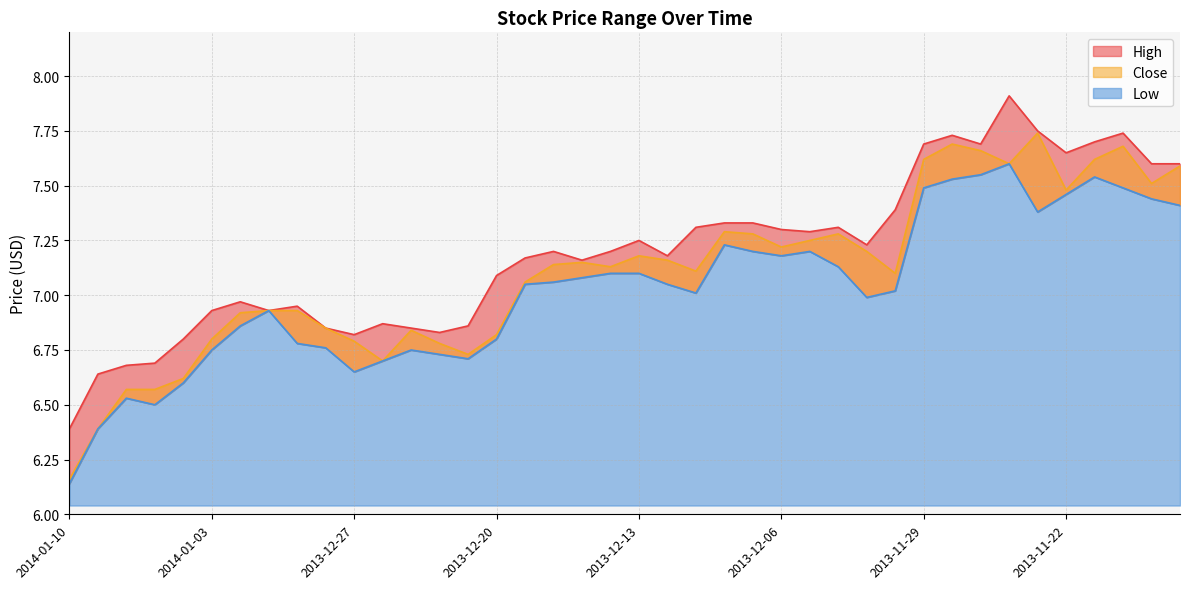

Which series has the largest total across all categories?

High